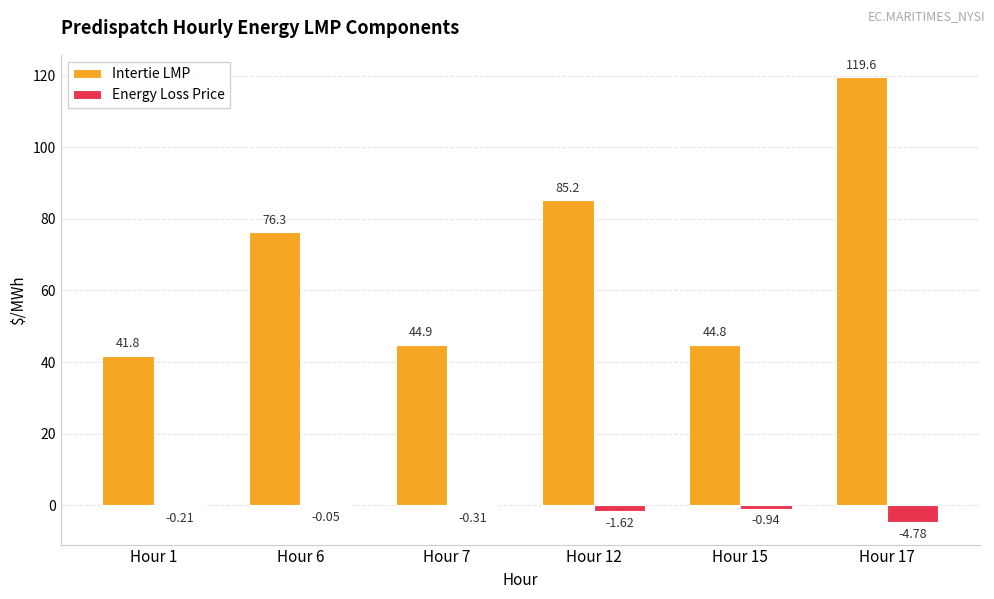

What is the total value across all series at Hour 6?

76.2